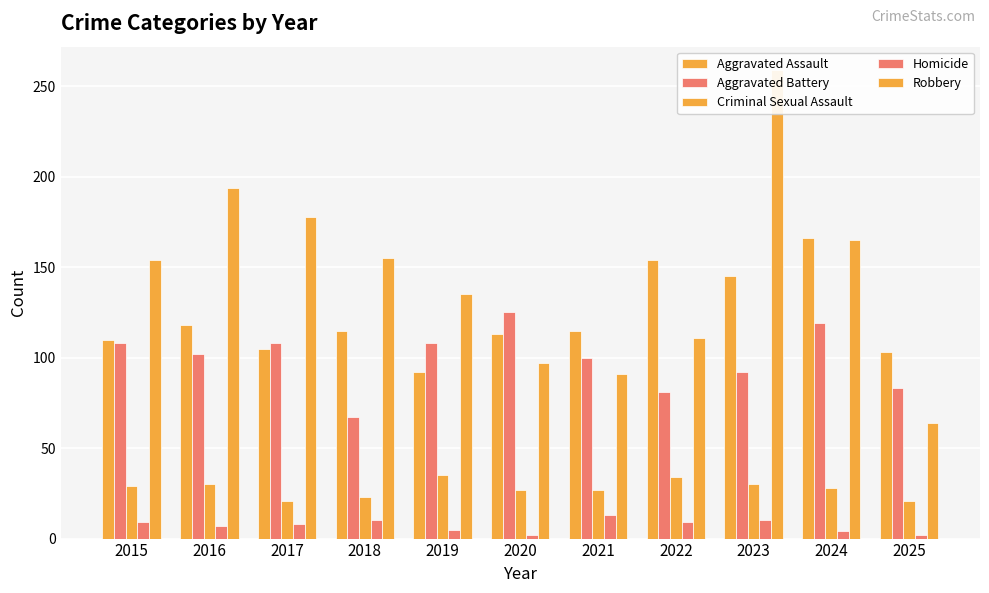

Between 2017 and 2018, which series saw the biggest shift?

Aggravated Battery